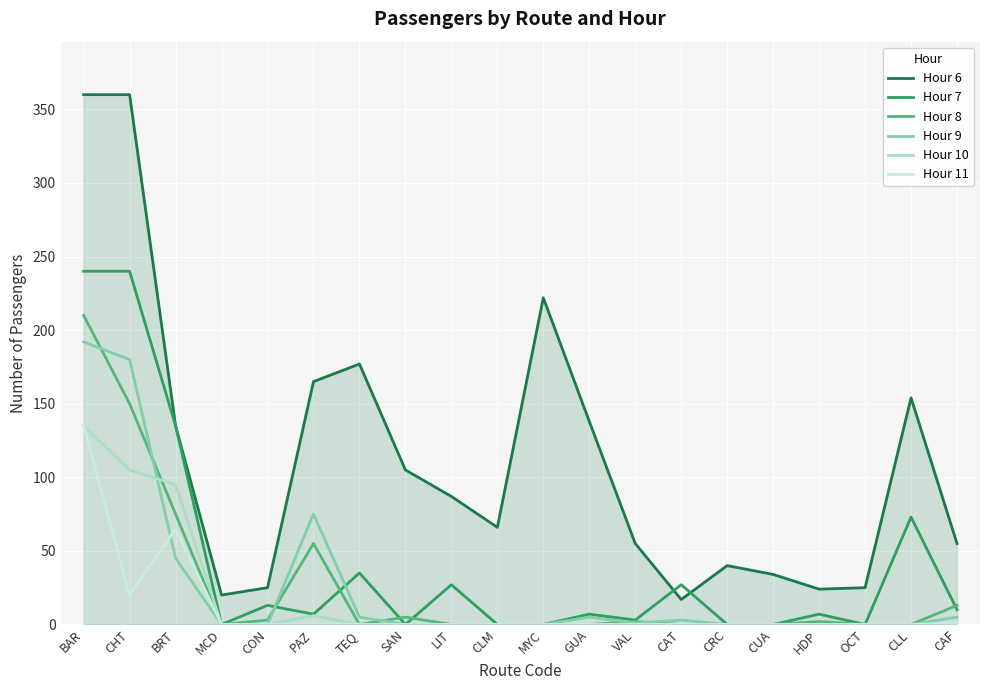

What position from the right is CRC?

6